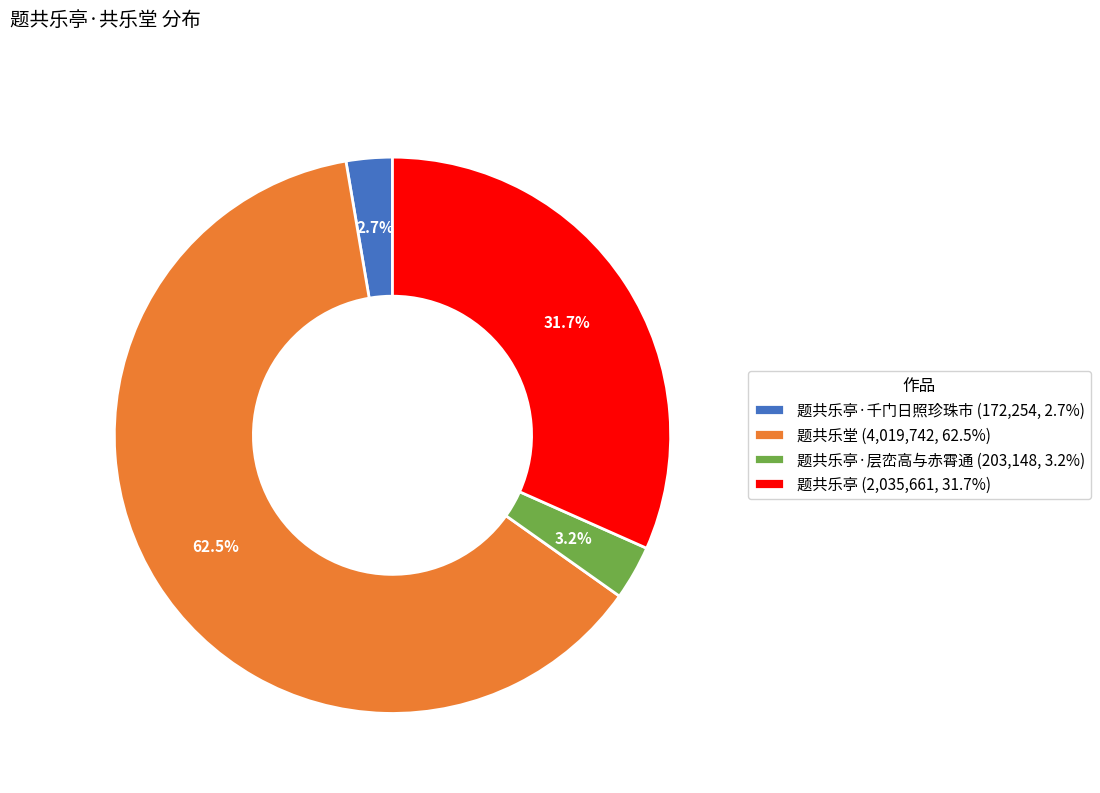

Between 题共乐堂 (4,019,742, 62.5%) and 题共乐亭·千门日照珍珠市 (172,254, 2.7%), which is larger?

题共乐堂 (4,019,742, 62.5%)